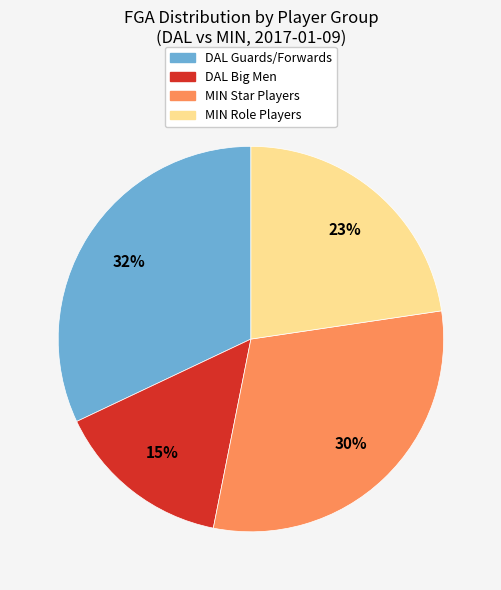

To the nearest percent, what is the difference between the largest and smallest slice percentages?

17%